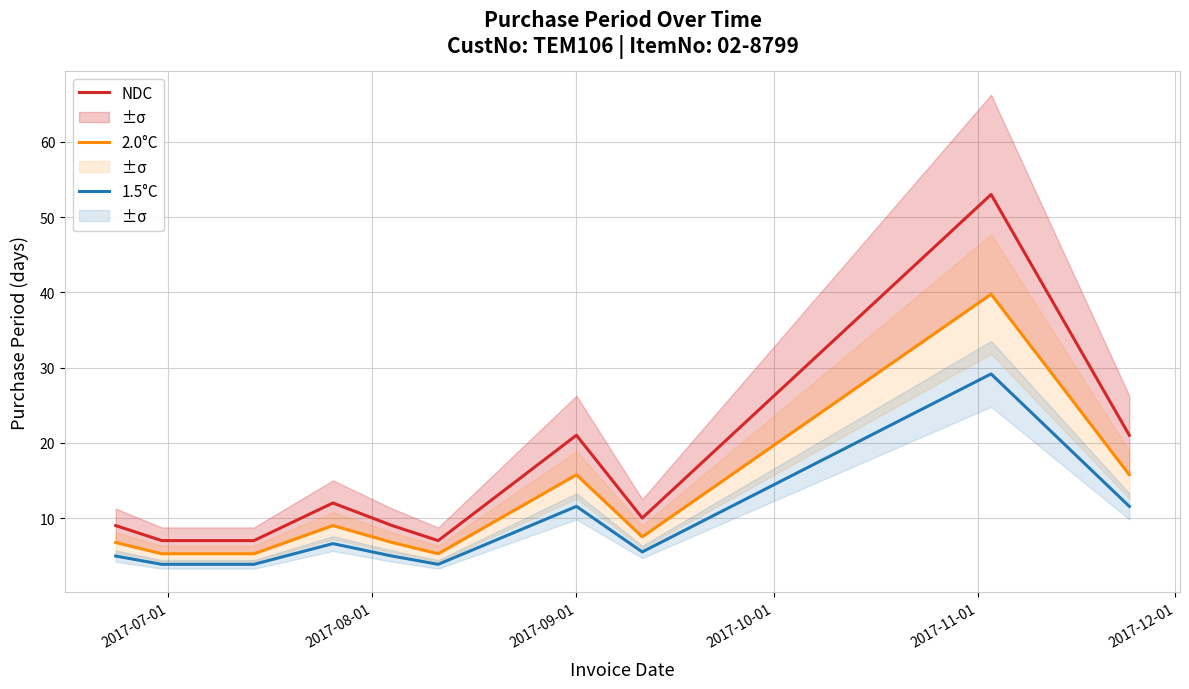

True or false: 1.5°C and NDC cross at least once.

False